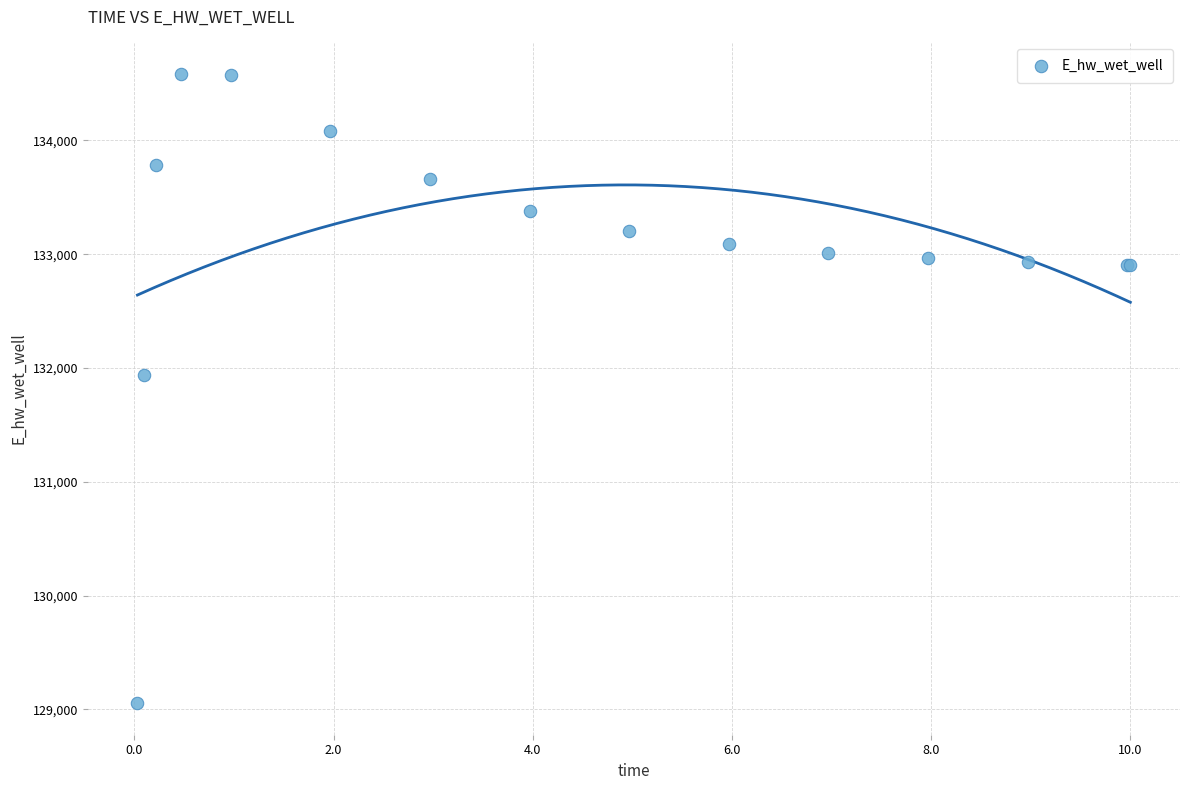

What Y value in the scatter plot is closest to 131819?

131939.5